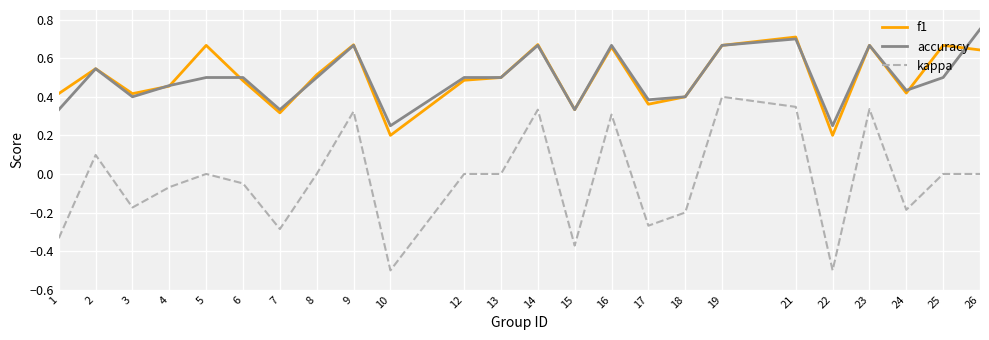

What is the total value across all series at 26?

1.4